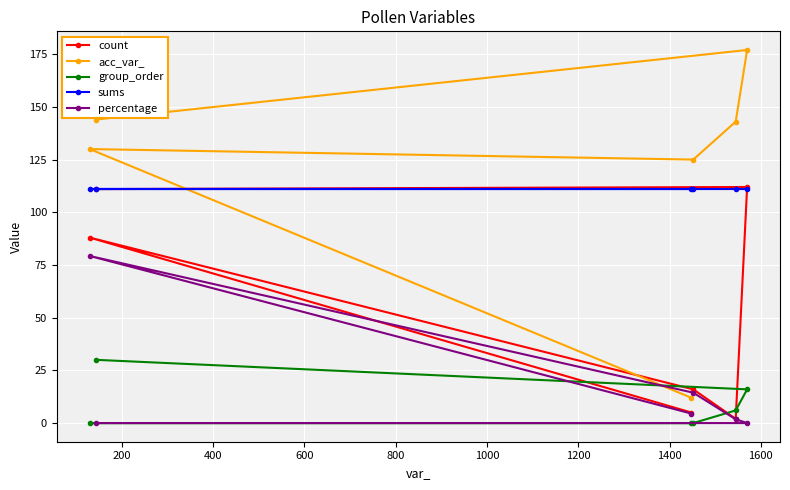

Which series has the widest spread of values?

acc_var_